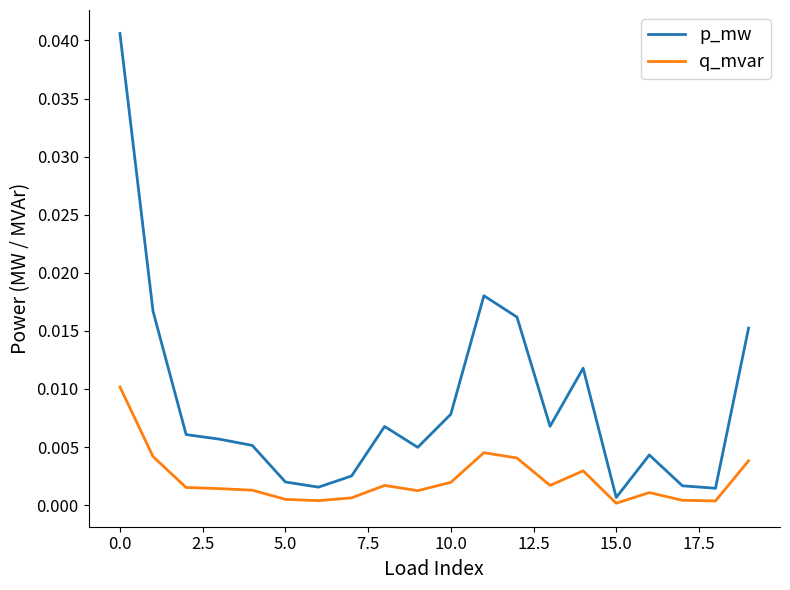

In q_mvar, how many points are lower than both neighbors (excluding endpoints)?

5